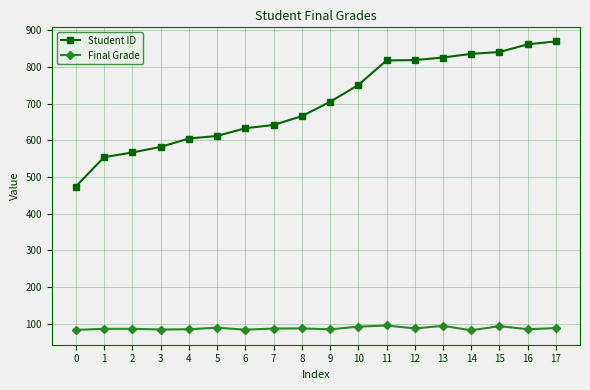

List the series in order of their overall mean, highest first.

Student ID, Final Grade